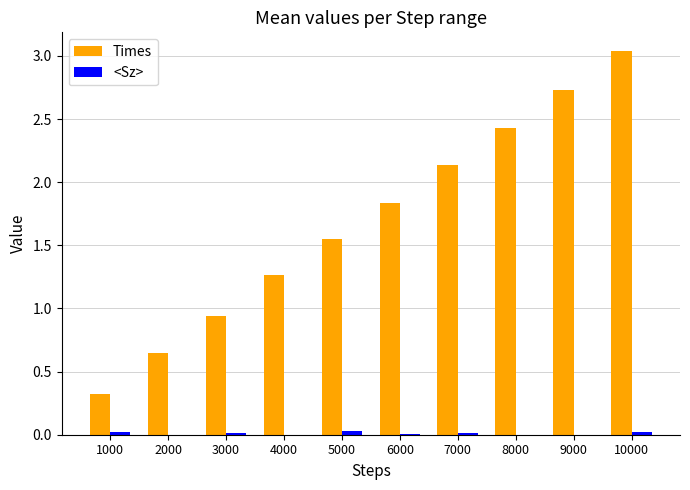

Are the bars grouped side by side (vs. stacked)?

Yes